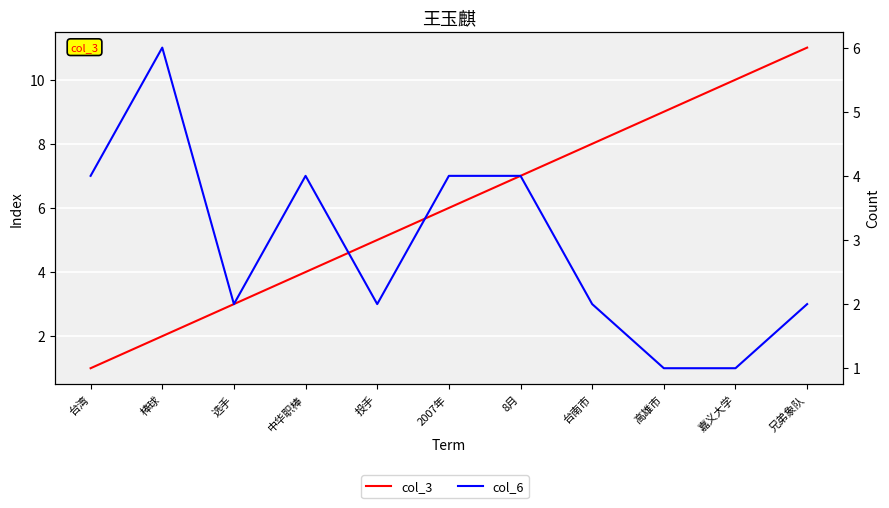

Is the value of col_6 at 嘉义大学 greater than the value of col_3 at 兄弟象队?

No